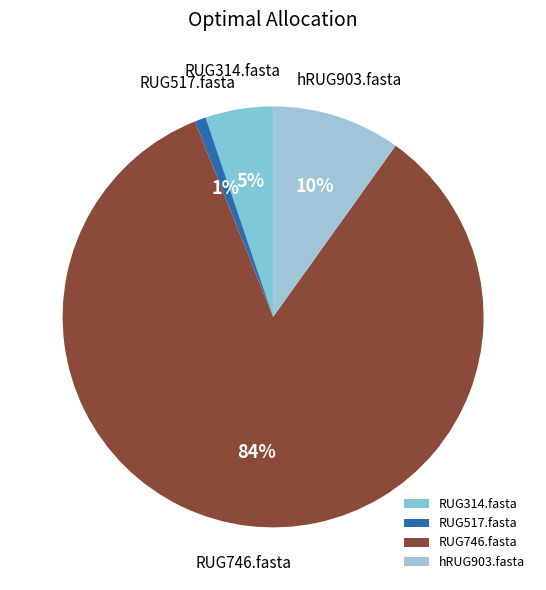

Which has a higher value, RUG314.fasta or RUG517.fasta?

RUG314.fasta